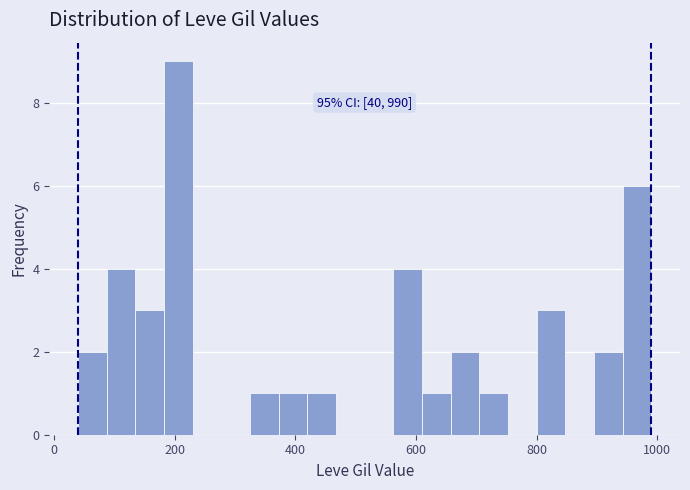

Read against the x-axis, roughly where is the centre of the tallest bar?

200